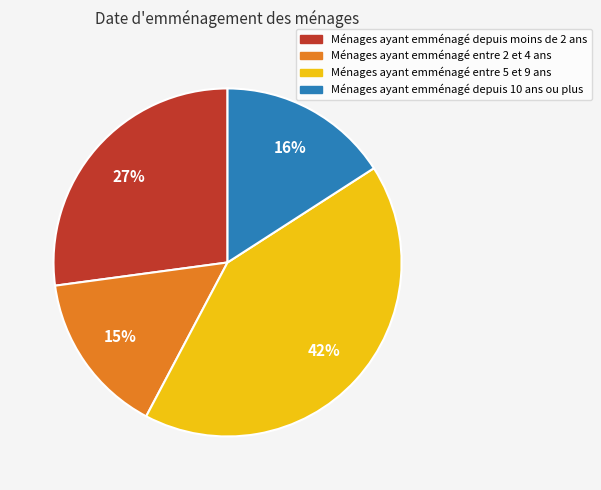

To the nearest percent, what is the difference between the largest and smallest slice percentages?

27%